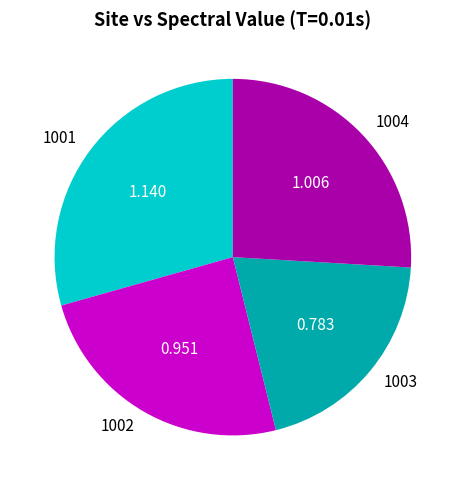

Is the sum of 1003 and 1004 greater than half?

No